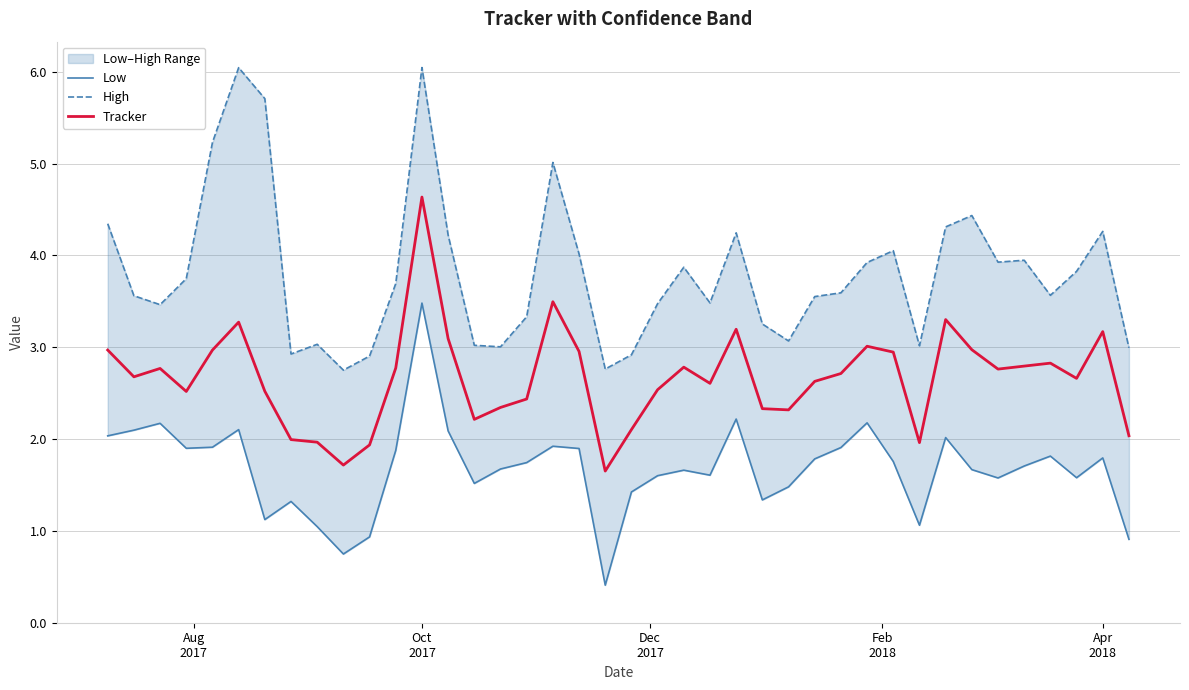

What are all the series names shown in the legend?

Low, High, Tracker